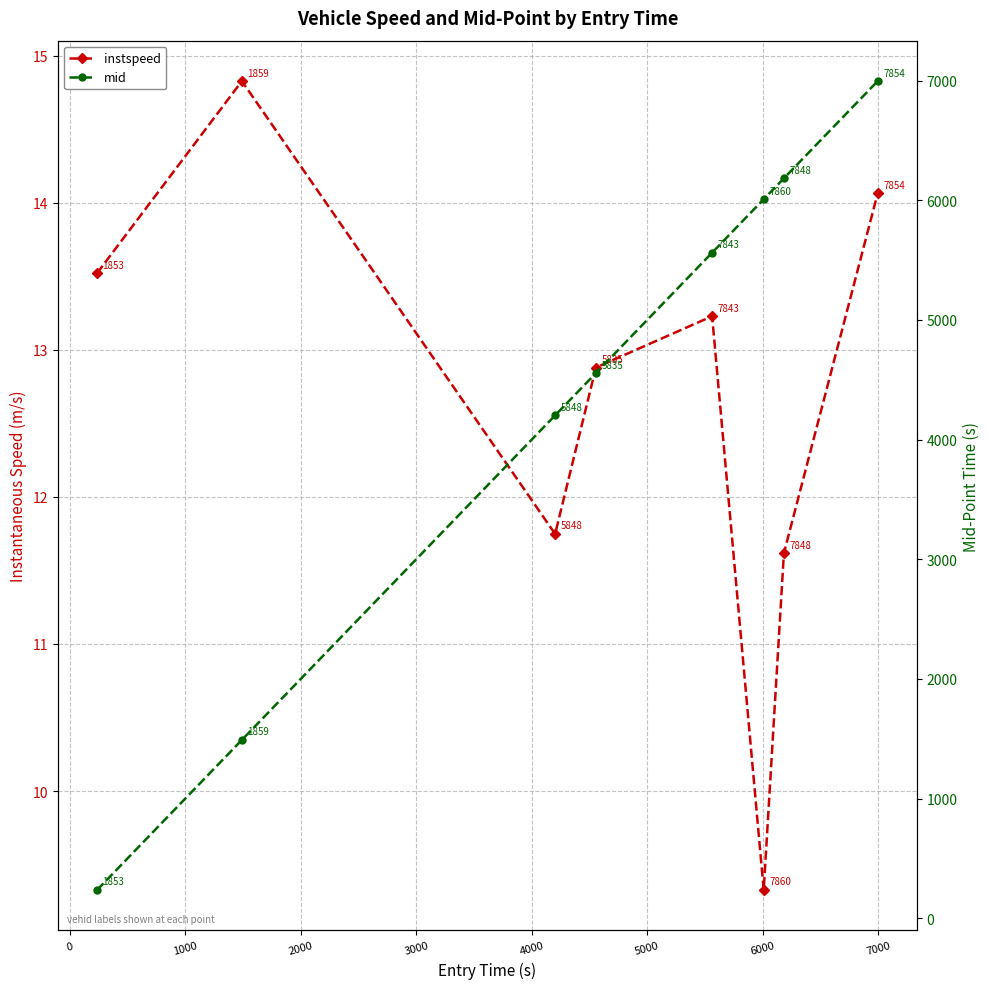

Between 6000 and 2000, which is larger?

6000